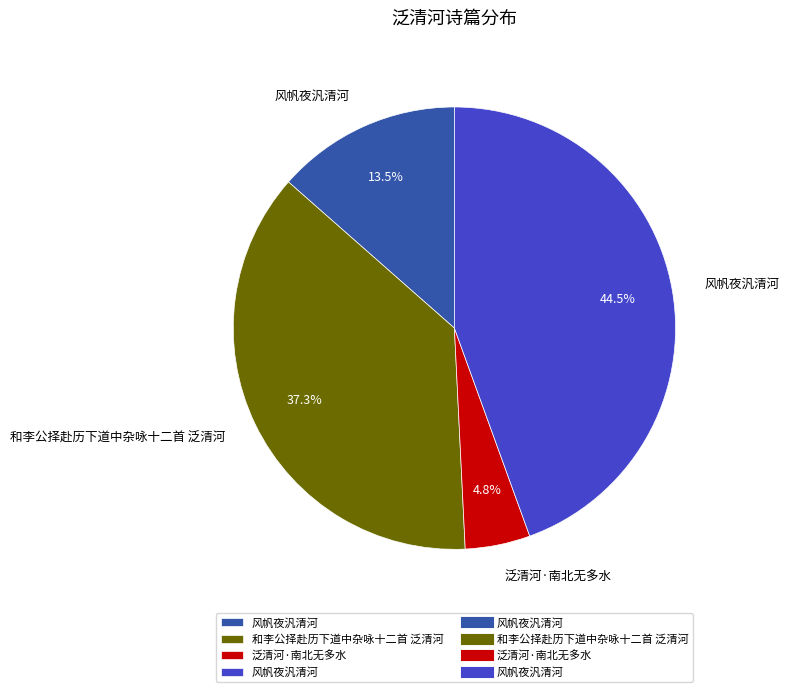

Does any single category account for the majority?

No